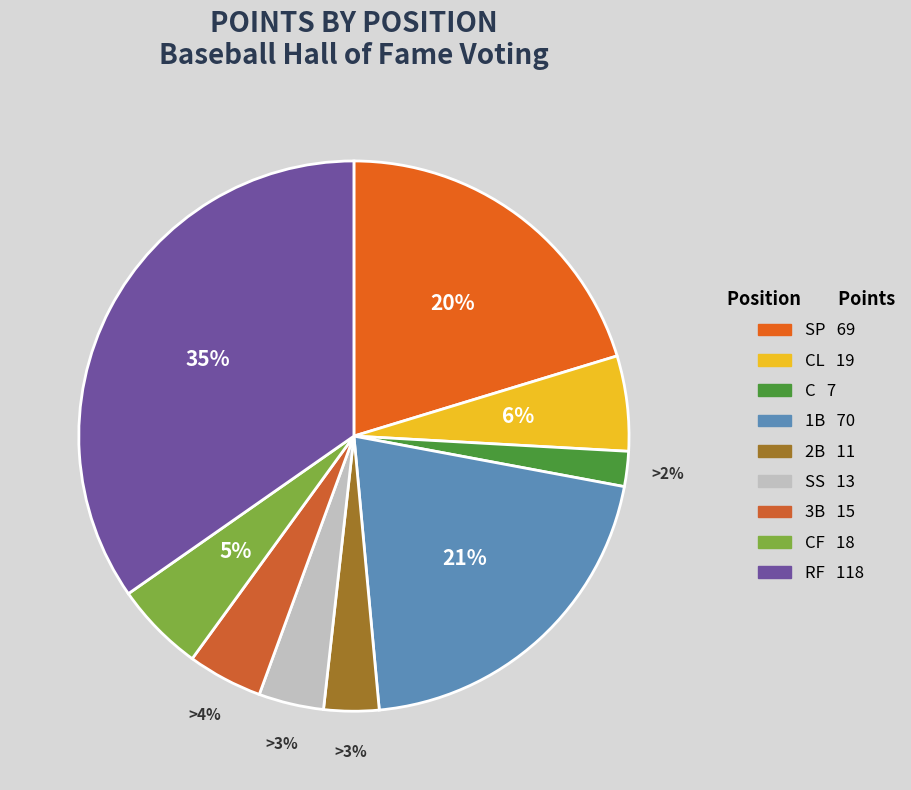

What percentage is the RF slice, to the nearest percent?

35%